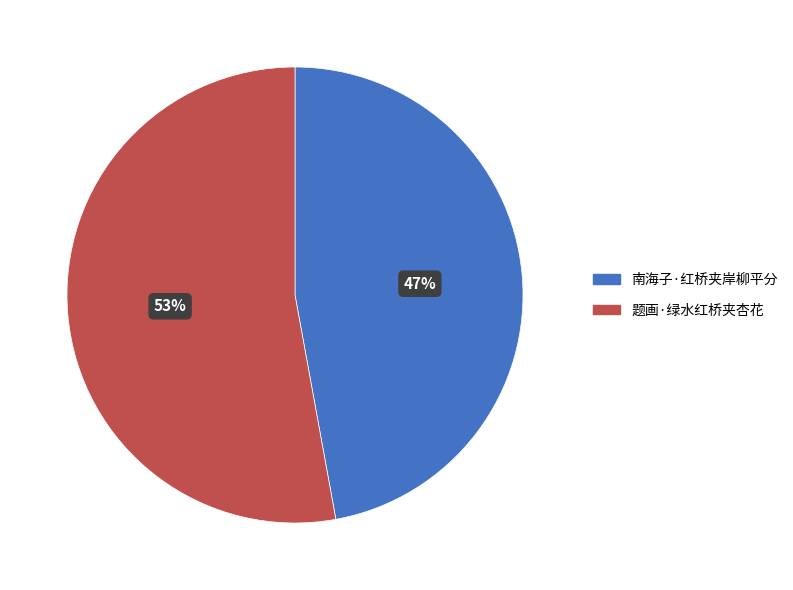

What percentage is the 题画·绿水红桥夹杏花 slice, to the nearest percent?

53%